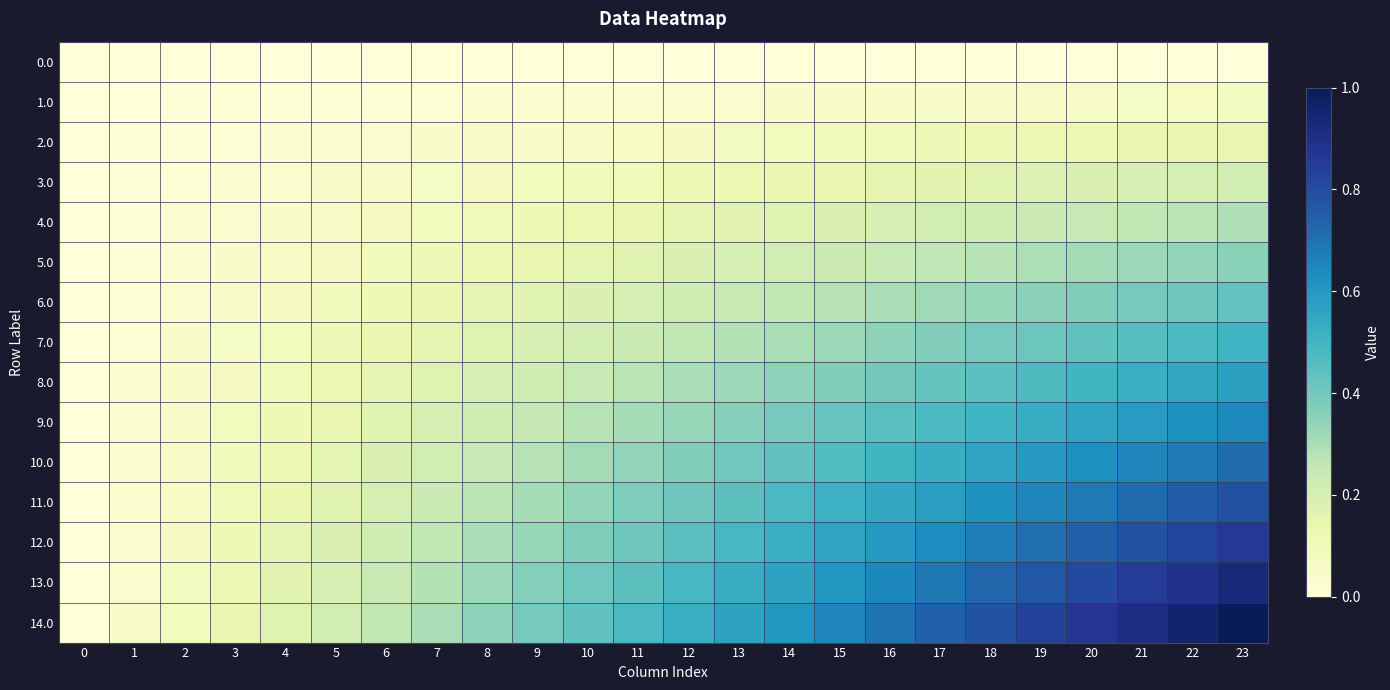

Reading right to left, extract all data points from this chart.

0.0: 23=0.0	22=0.0	21=0.0	20=0.0	19=0.0	18=0.0	17=0.0	16=0.0	15=0.0	14=0.0	13=0.0	12=0.0	11=0.0	10=0.0	9=0.0	8=0.0	7=0.0	6=0.0	5=0.0	4=0.0	3=0.0	2=0.0	1=0.0	0=0.0
1.0: 23=0.1	22=0.1	21=0.1	20=0.1	19=0.1	18=0.1	17=0.1	16=0.0	15=0.0	14=0.0	13=0.0	12=0.0	11=0.0	10=0.0	9=0.0	8=0.0	7=0.0	6=0.0	5=0.0	4=0.0	3=0.0	2=0.0	1=0.0	0=0.0
2.0: 23=0.1	22=0.1	21=0.1	20=0.1	19=0.1	18=0.1	17=0.1	16=0.1	15=0.1	14=0.1	13=0.1	12=0.1	11=0.1	10=0.1	9=0.1	8=0.0	7=0.0	6=0.0	5=0.0	4=0.0	3=0.0	2=0.0	1=0.0	0=0.0
3.0: 23=0.2	22=0.2	21=0.2	20=0.2	19=0.2	18=0.2	17=0.2	16=0.1	15=0.1	14=0.1	13=0.1	12=0.1	11=0.1	10=0.1	9=0.1	8=0.1	7=0.1	6=0.1	5=0.0	4=0.0	3=0.0	2=0.0	1=0.0	0=0.0
4.0: 23=0.3	22=0.3	21=0.3	20=0.2	19=0.2	18=0.2	17=0.2	16=0.2	15=0.2	14=0.2	13=0.2	12=0.1	11=0.1	10=0.1	9=0.1	8=0.1	7=0.1	6=0.1	5=0.1	4=0.0	3=0.0	2=0.0	1=0.0	0=0.0
5.0: 23=0.4	22=0.3	21=0.3	20=0.3	19=0.3	18=0.3	17=0.3	16=0.2	15=0.2	14=0.2	13=0.2	12=0.2	11=0.2	10=0.2	9=0.1	8=0.1	7=0.1	6=0.1	5=0.1	4=0.1	3=0.0	2=0.0	1=0.0	0=0.0
6.0: 23=0.4	22=0.4	21=0.4	20=0.4	19=0.4	18=0.3	17=0.3	16=0.3	15=0.3	14=0.3	13=0.2	12=0.2	11=0.2	10=0.2	9=0.2	8=0.1	7=0.1	6=0.1	5=0.1	4=0.1	3=0.1	2=0.0	1=0.0	0=0.0
7.0: 23=0.5	22=0.5	21=0.5	20=0.4	19=0.4	18=0.4	17=0.4	16=0.3	15=0.3	14=0.3	13=0.3	12=0.3	11=0.2	10=0.2	9=0.2	8=0.2	7=0.2	6=0.1	5=0.1	4=0.1	3=0.1	2=0.0	1=0.0	0=0.0
8.0: 23=0.6	22=0.5	21=0.5	20=0.5	19=0.5	18=0.4	17=0.4	16=0.4	15=0.4	14=0.3	13=0.3	12=0.3	11=0.3	10=0.2	9=0.2	8=0.2	7=0.2	6=0.1	5=0.1	4=0.1	3=0.1	2=0.0	1=0.0	0=0.0
9.0: 23=0.6	22=0.6	21=0.6	20=0.6	19=0.5	18=0.5	17=0.5	16=0.4	15=0.4	14=0.4	13=0.4	12=0.3	11=0.3	10=0.3	9=0.3	8=0.2	7=0.2	6=0.2	5=0.1	4=0.1	3=0.1	2=0.1	1=0.0	0=0.0
10.0: 23=0.7	22=0.7	21=0.7	20=0.6	19=0.6	18=0.6	17=0.5	16=0.5	15=0.5	14=0.4	13=0.4	12=0.4	11=0.3	10=0.3	9=0.3	8=0.2	7=0.2	6=0.2	5=0.2	4=0.1	3=0.1	2=0.1	1=0.0	0=0.0
11.0: 23=0.8	22=0.8	21=0.7	20=0.7	19=0.6	18=0.6	17=0.6	16=0.5	15=0.5	14=0.5	13=0.4	12=0.4	11=0.4	10=0.3	9=0.3	8=0.3	7=0.2	6=0.2	5=0.2	4=0.1	3=0.1	2=0.1	1=0.0	0=0.0
12.0: 23=0.9	22=0.8	21=0.8	20=0.7	19=0.7	18=0.7	17=0.6	16=0.6	15=0.6	14=0.5	13=0.5	12=0.4	11=0.4	10=0.4	9=0.3	8=0.3	7=0.3	6=0.2	5=0.2	4=0.1	3=0.1	2=0.1	1=0.0	0=0.0
13.0: 23=0.9	22=0.9	21=0.8	20=0.8	19=0.8	18=0.7	17=0.7	16=0.6	15=0.6	14=0.6	13=0.5	12=0.5	11=0.4	10=0.4	9=0.4	8=0.3	7=0.3	6=0.2	5=0.2	4=0.2	3=0.1	2=0.1	1=0.0	0=0.0
14.0: 23=1.0	22=1.0	21=0.9	20=0.9	19=0.8	18=0.8	17=0.7	16=0.7	15=0.7	14=0.6	13=0.6	12=0.5	11=0.5	10=0.4	9=0.4	8=0.3	7=0.3	6=0.3	5=0.2	4=0.2	3=0.1	2=0.1	1=0.0	0=0.0